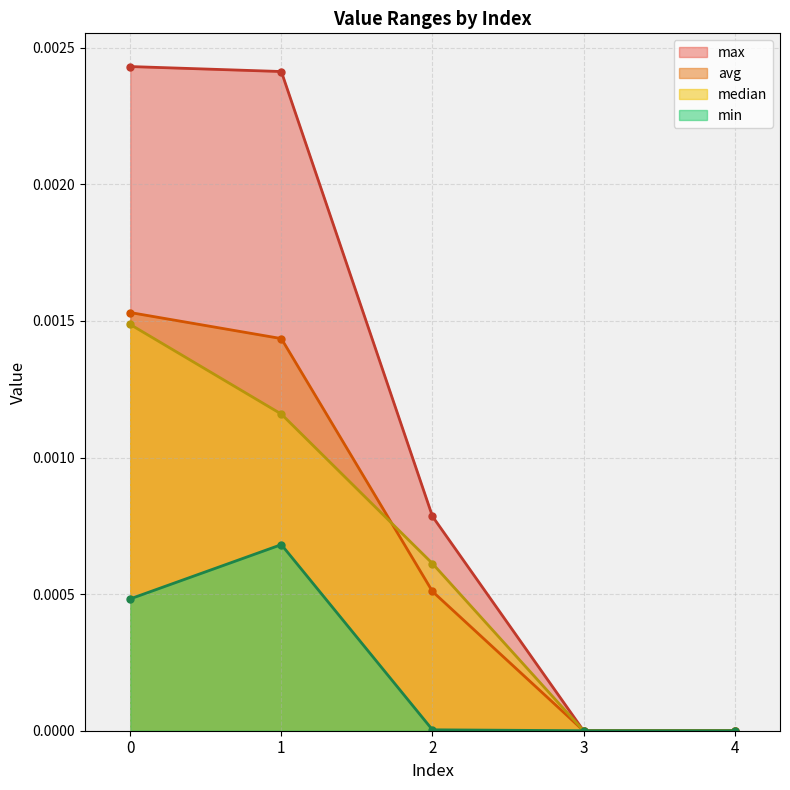

Is the value of median at 0 greater than the value of max at 2?

Yes